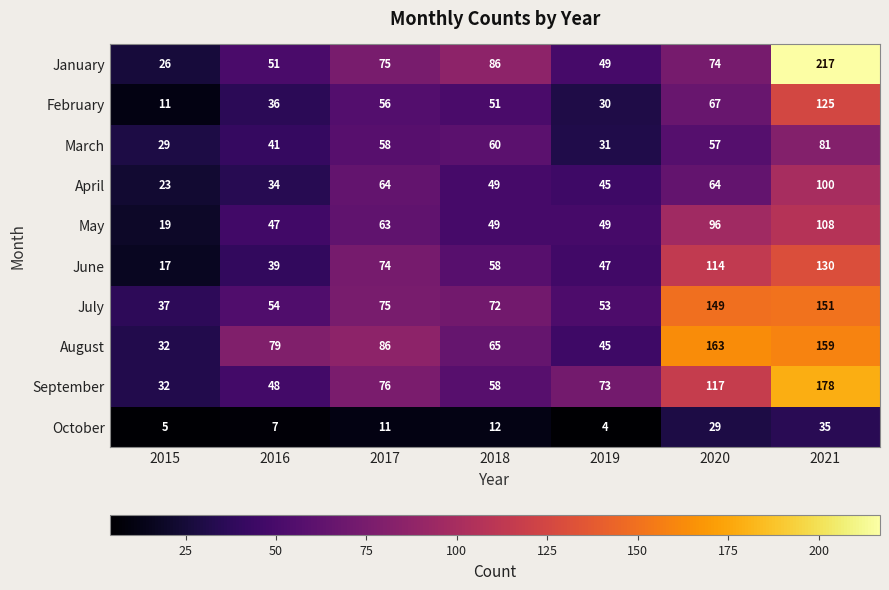

Where does the March series first go above 57?

2017